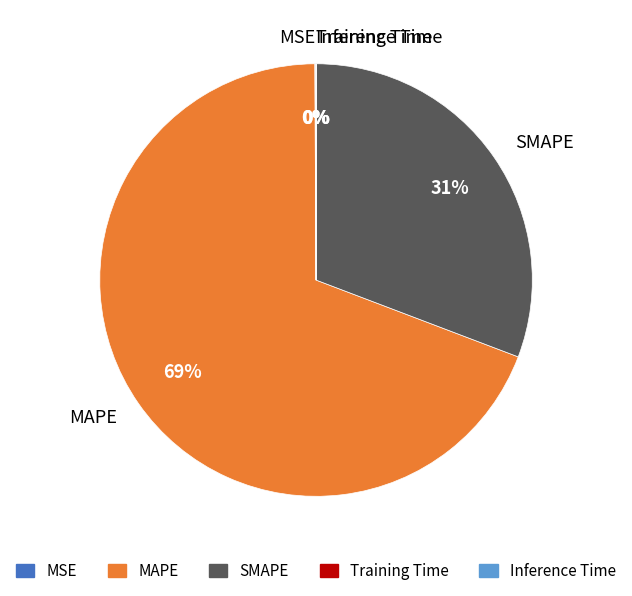

Which slice represents more than half of the pie?

MAPE